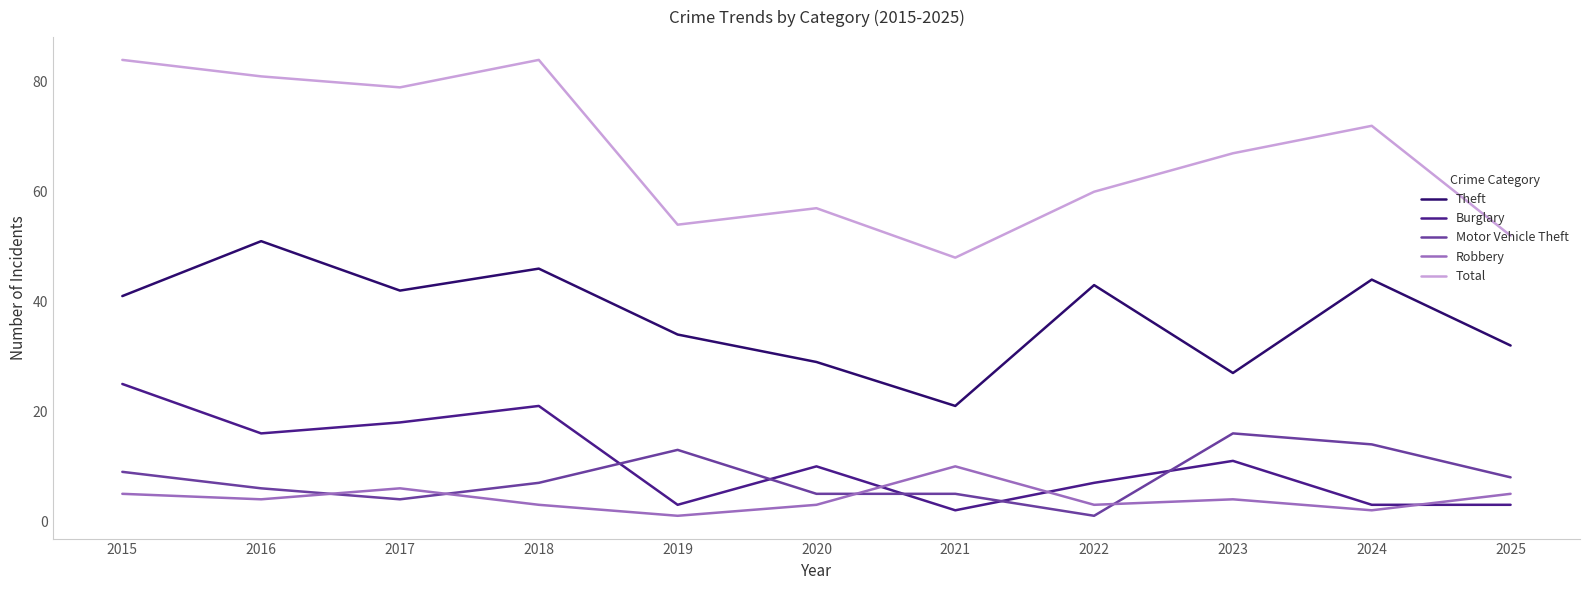

At 2025, list the series in order from smallest to largest.

Burglary, Robbery, Motor Vehicle Theft, Theft, Total